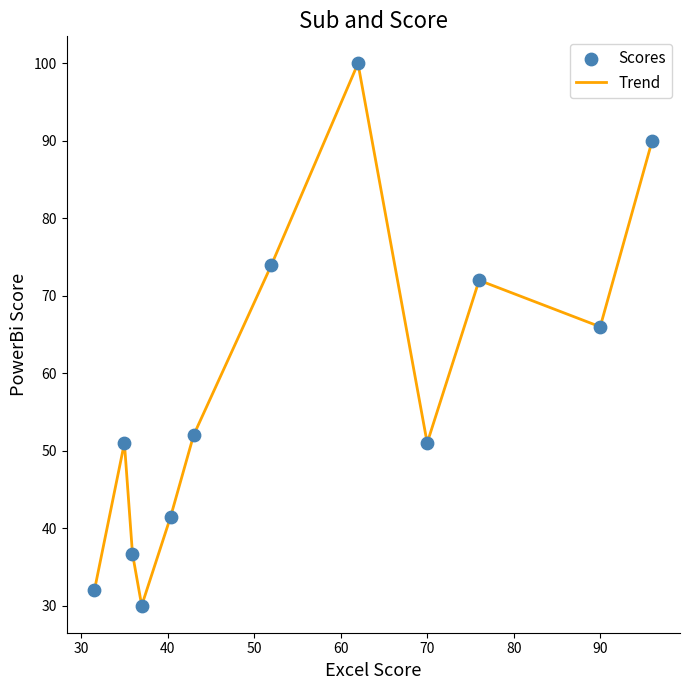

What is the greatest value displayed?

100.0